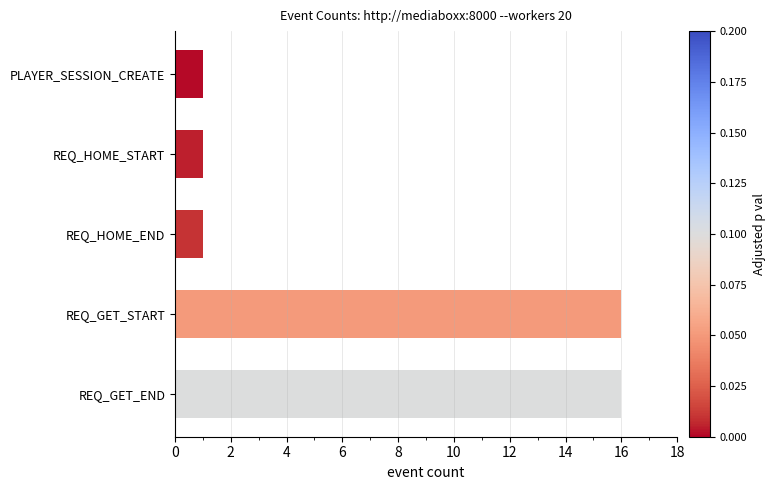

What is the difference between the maximum and minimum values?

15